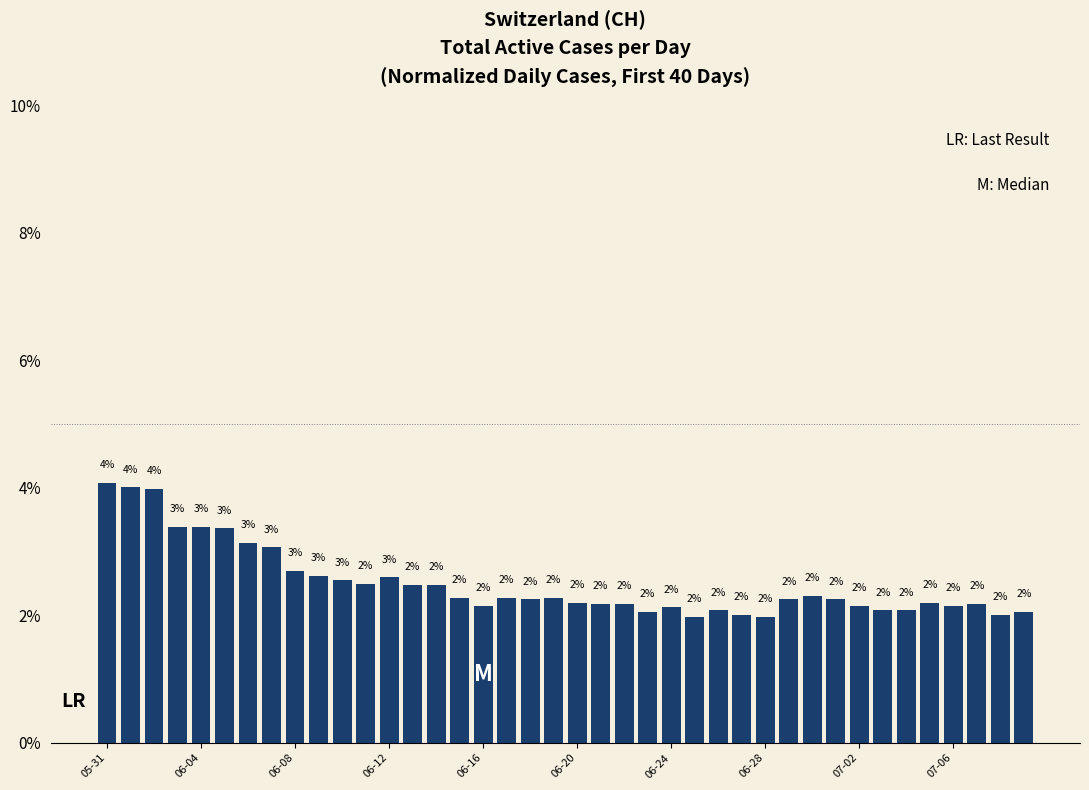

Are the bars grouped side by side (vs. stacked)?

No